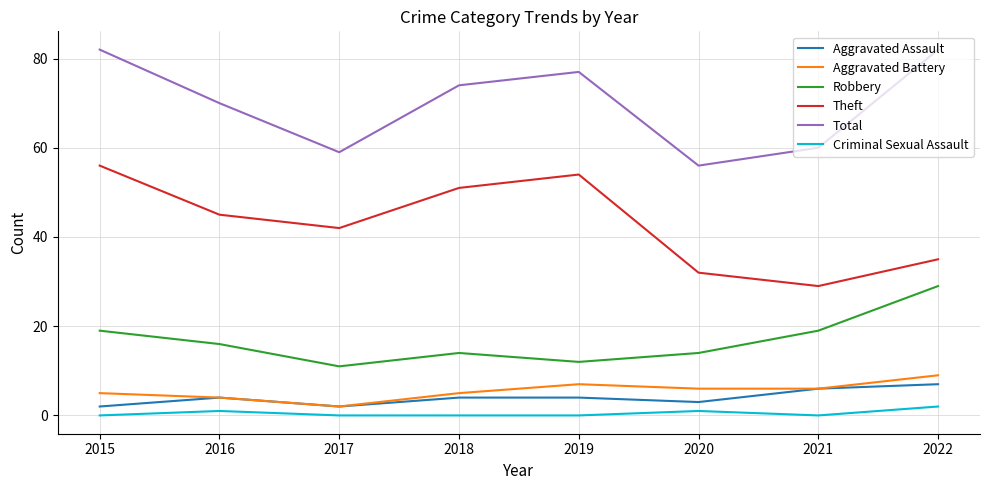

The value of Theft at 2022 is 35. True or false?

True